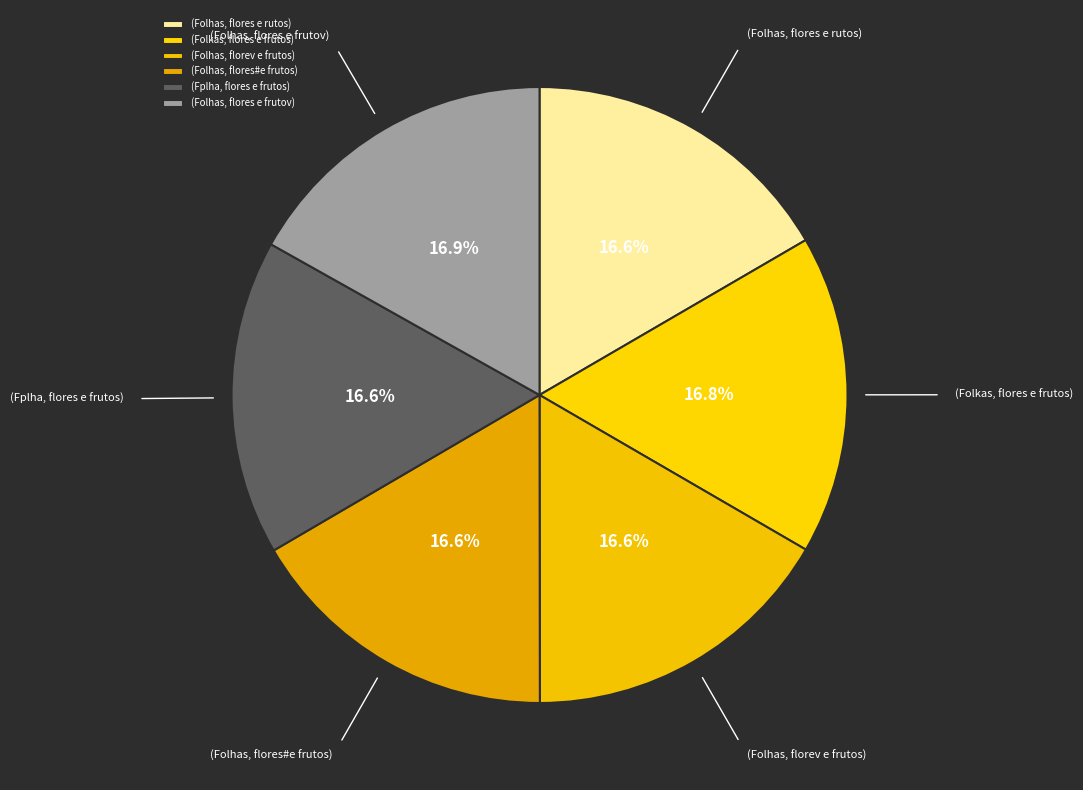

Is there a majority slice in this chart?

No